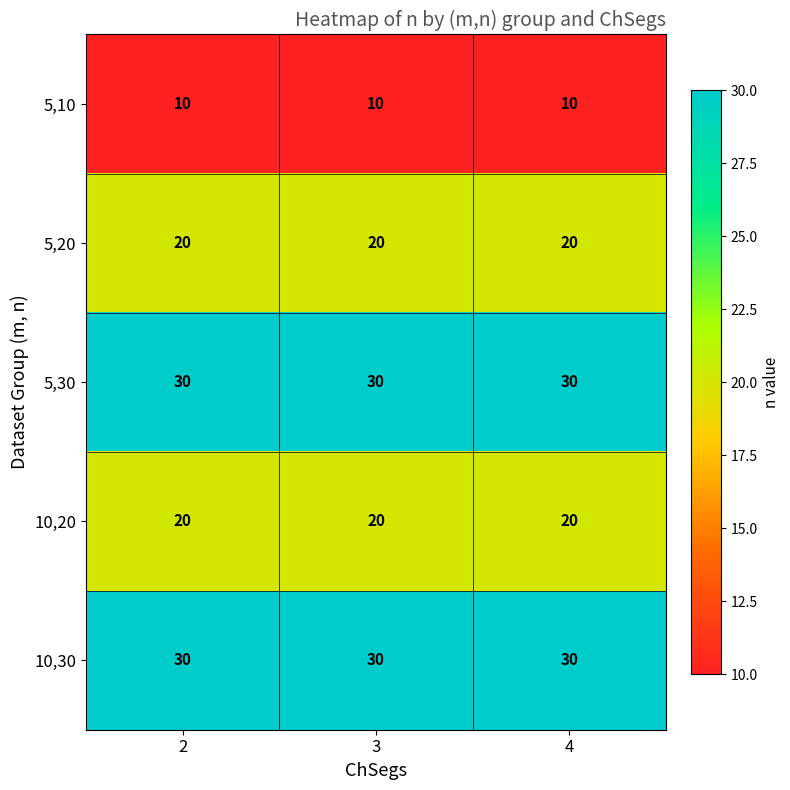

What is the highest value of the 5,10 series?

10